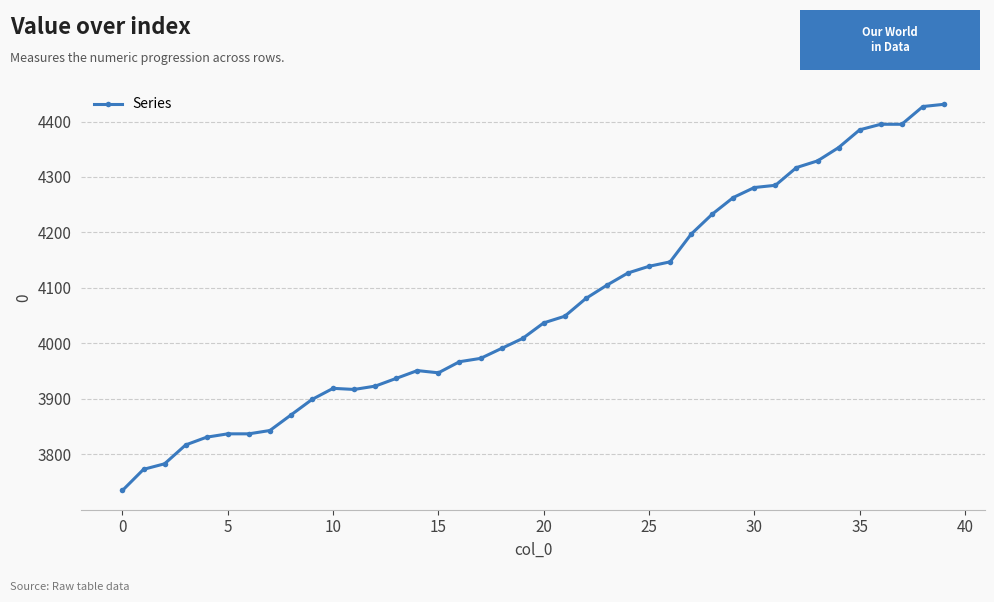

How many distinct data groups are displayed?

1